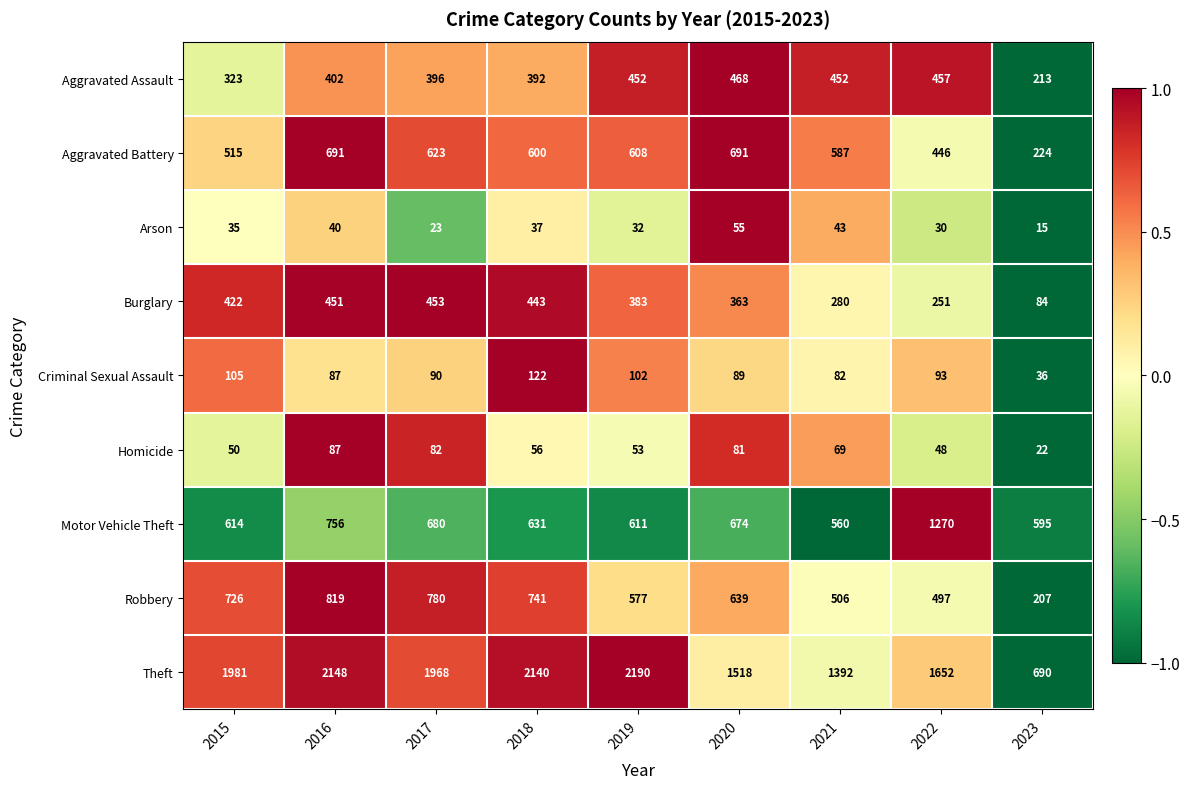

What is the total value across all series at 2019?

5008